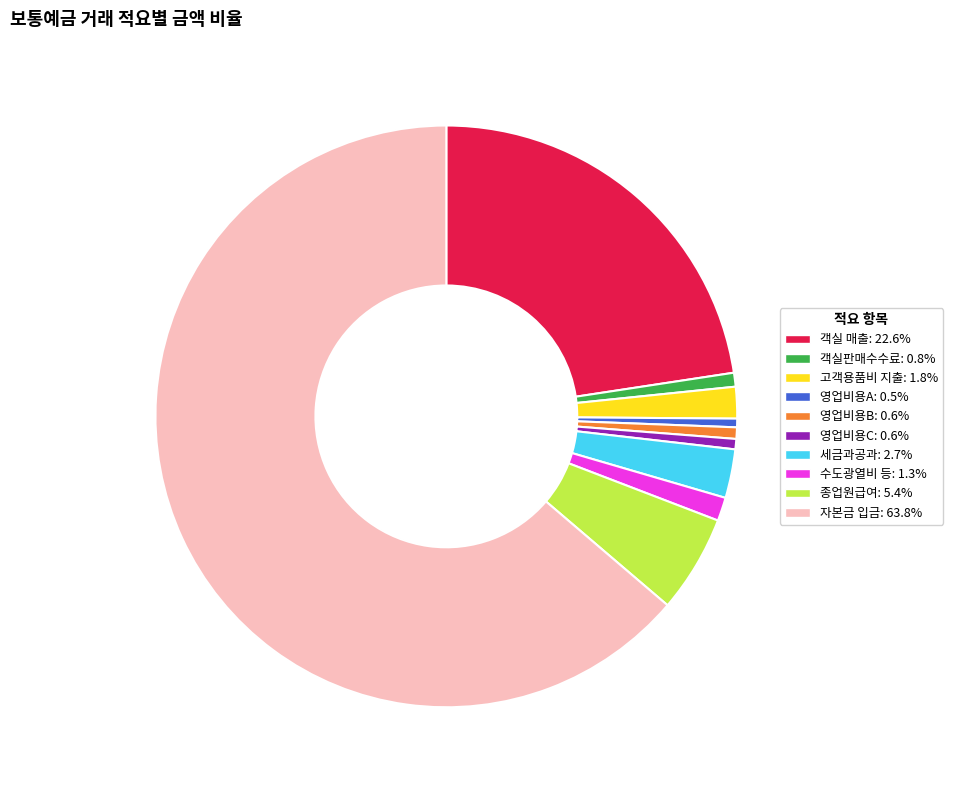

How many slices are in this pie chart?

10